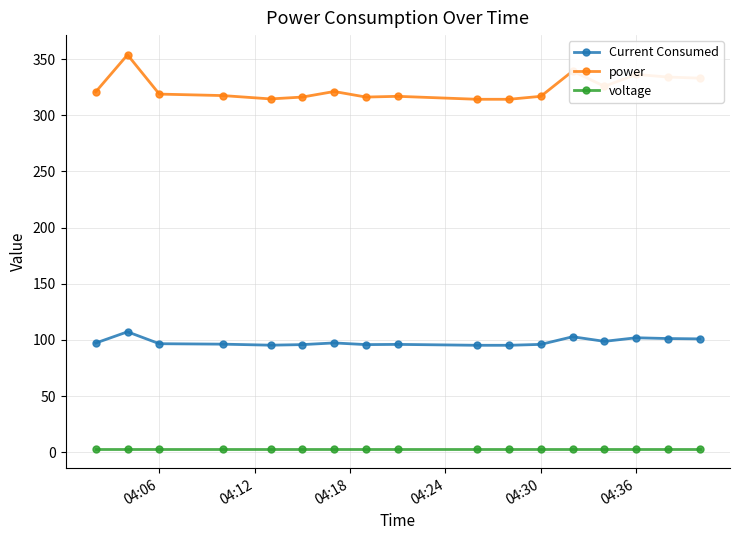

What is the maximum value shown in the chart?

353.8